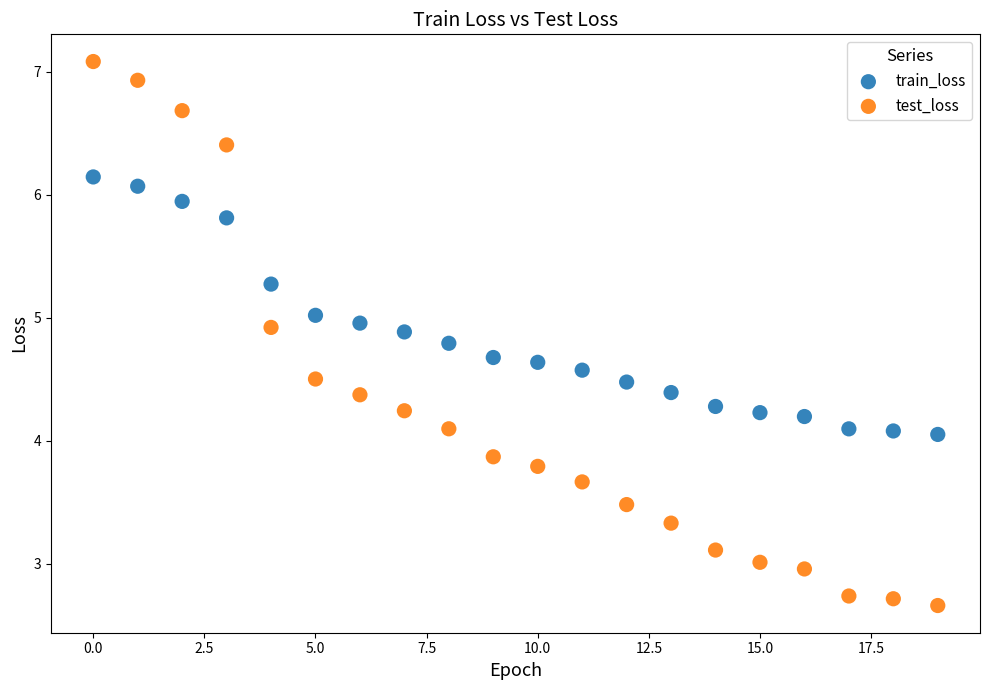

What are all the series names shown in the legend?

train_loss, test_loss